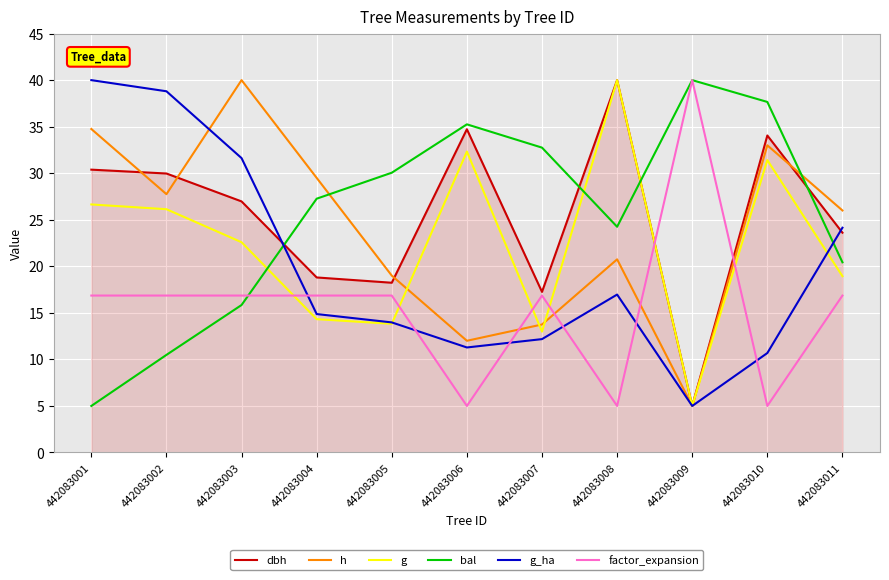

At which category does g_ha reach its first local peak?

442083008